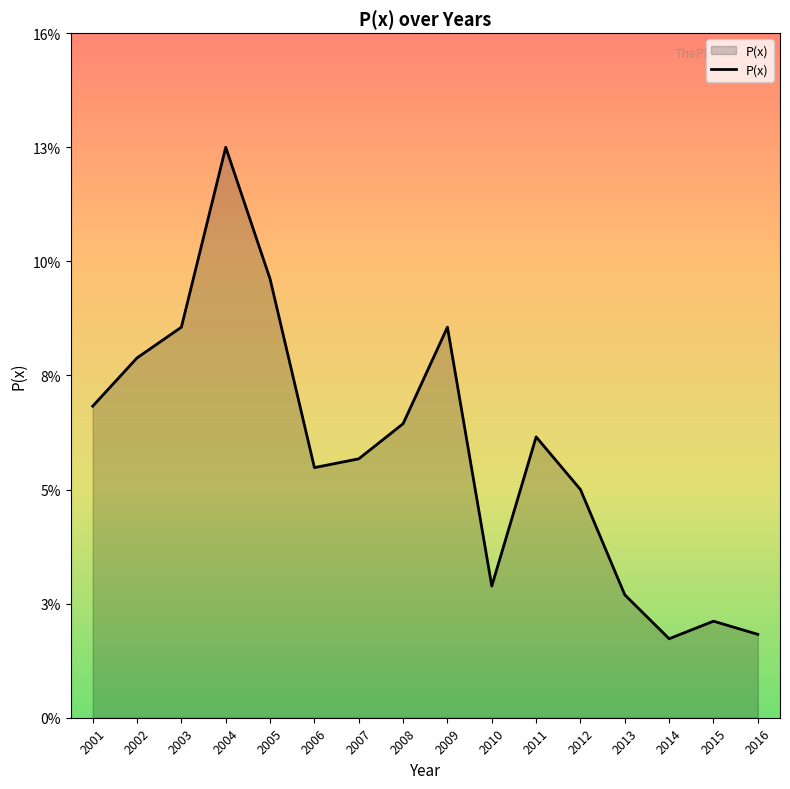

What is the difference between the second highest and minimum values?

0.1